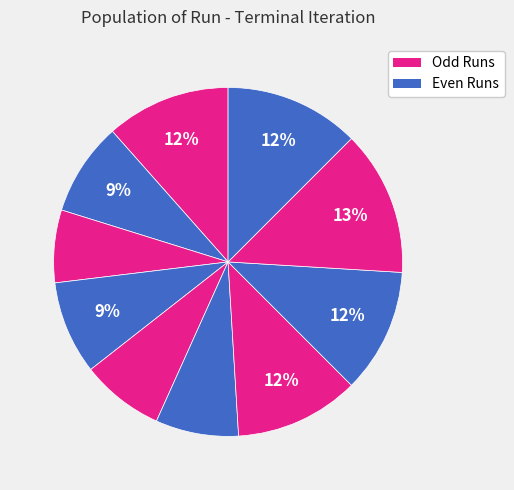

How many segments does this pie chart have?

10